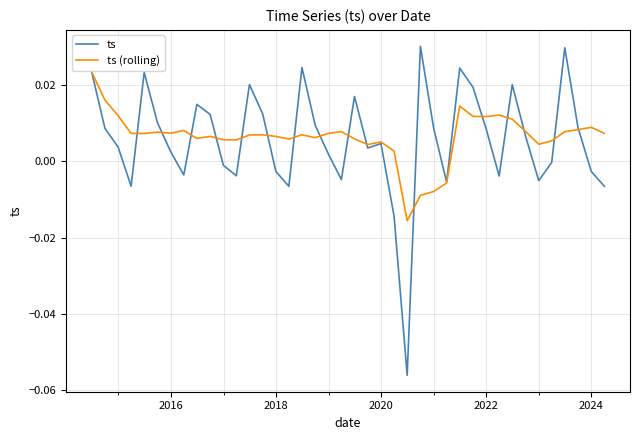

List the series in order of their peak value, lowest first.

ts (rolling), ts